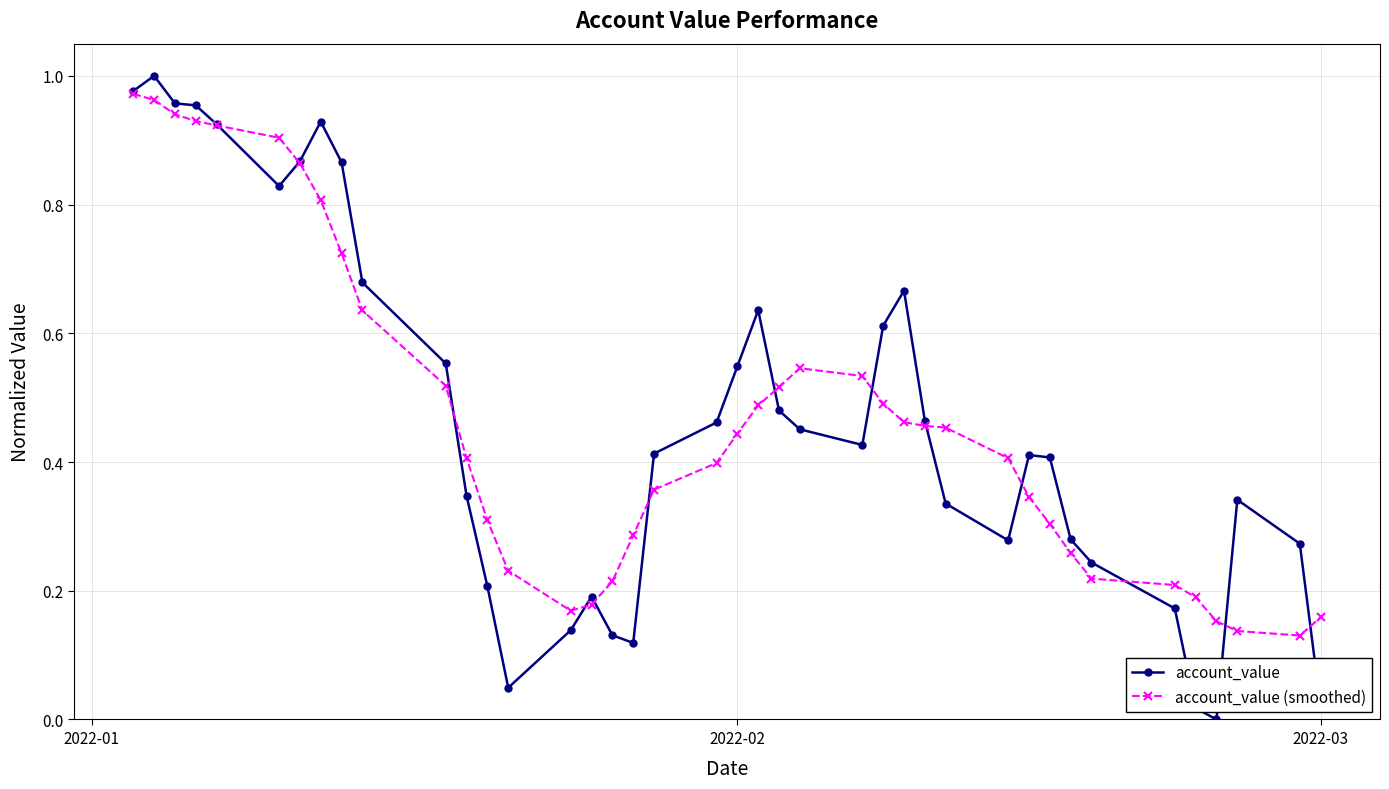

True or false: account_value has more than 0 interior local peaks.

True